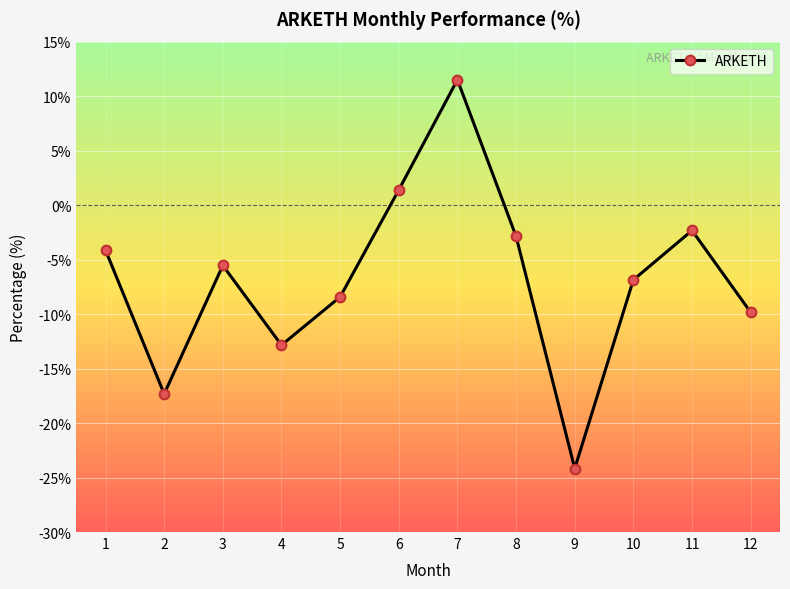

List the labels in order of value, largest first.

7, 6, 11, 8, 1, 3, 10, 5, 12, 4, 2, 9